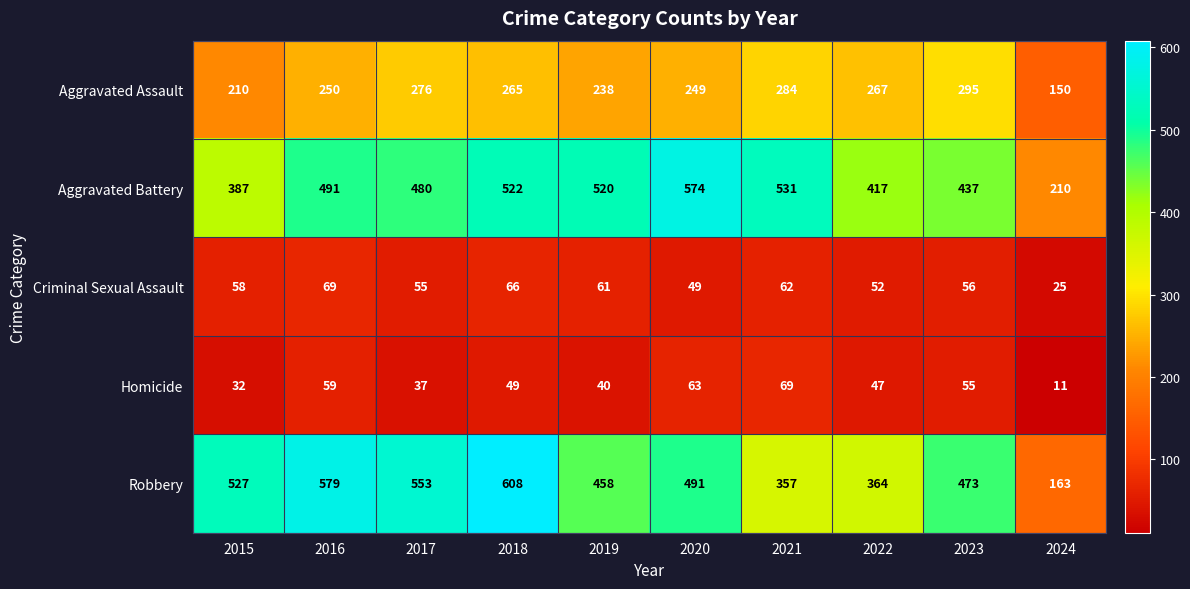

What is the difference between the maximum and minimum values in the Robbery series?

445